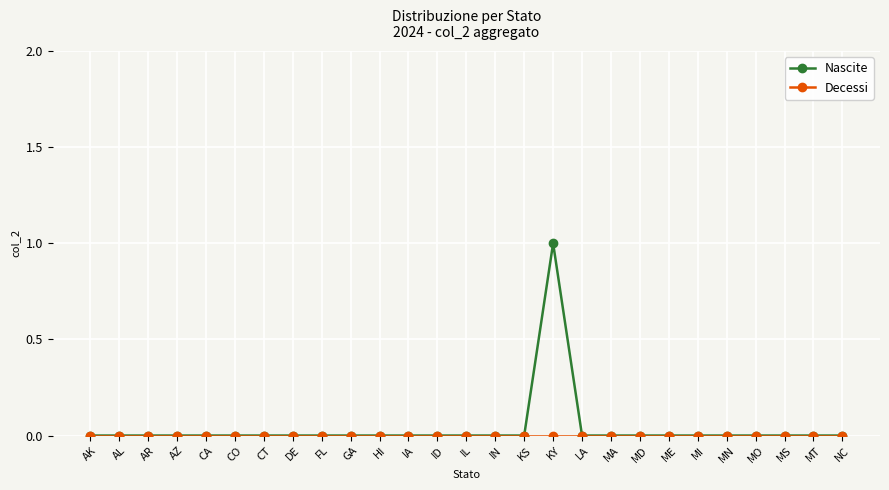

What is the label of the 21st point from the left?

ME